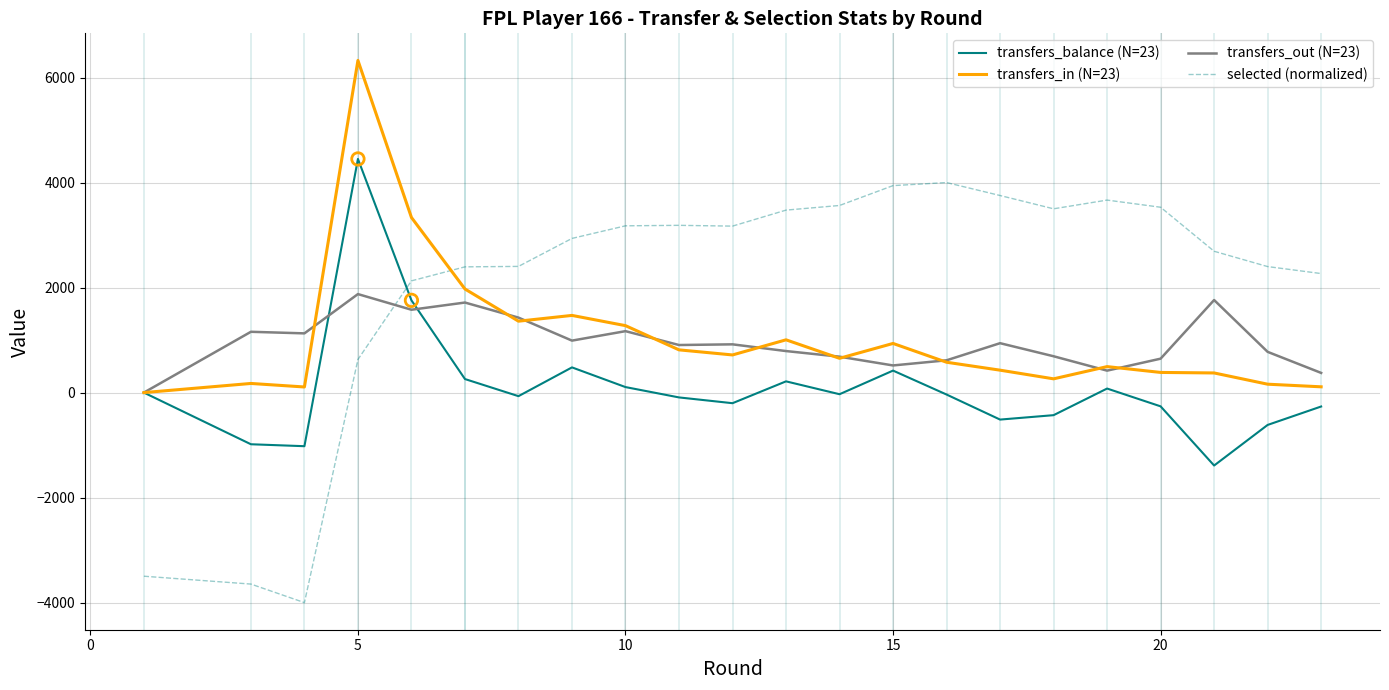

Which series reaches the maximum Y coordinate?

transfers_in (N=23)